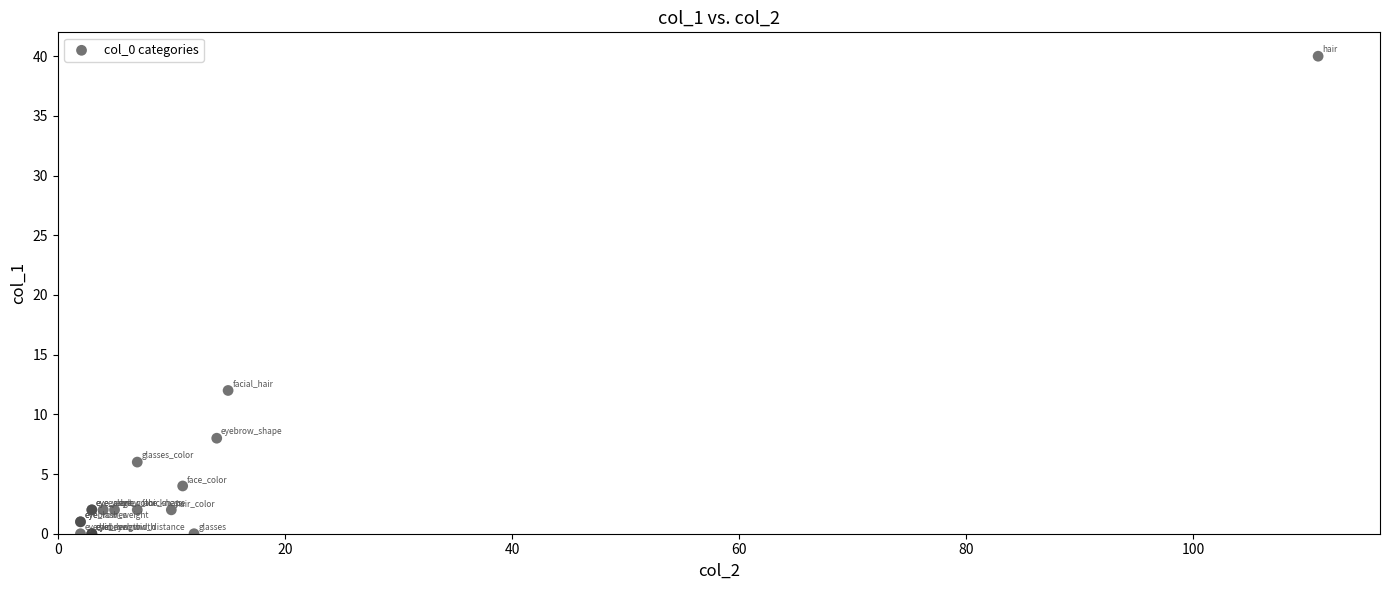

What Y value in the scatter plot is closest to 20?

12